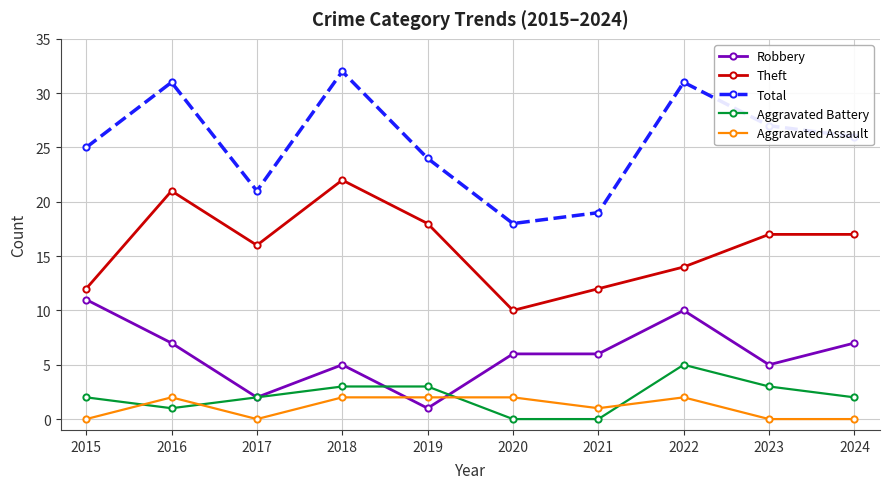

Does the chart display data point markers on the line(s)?

Yes